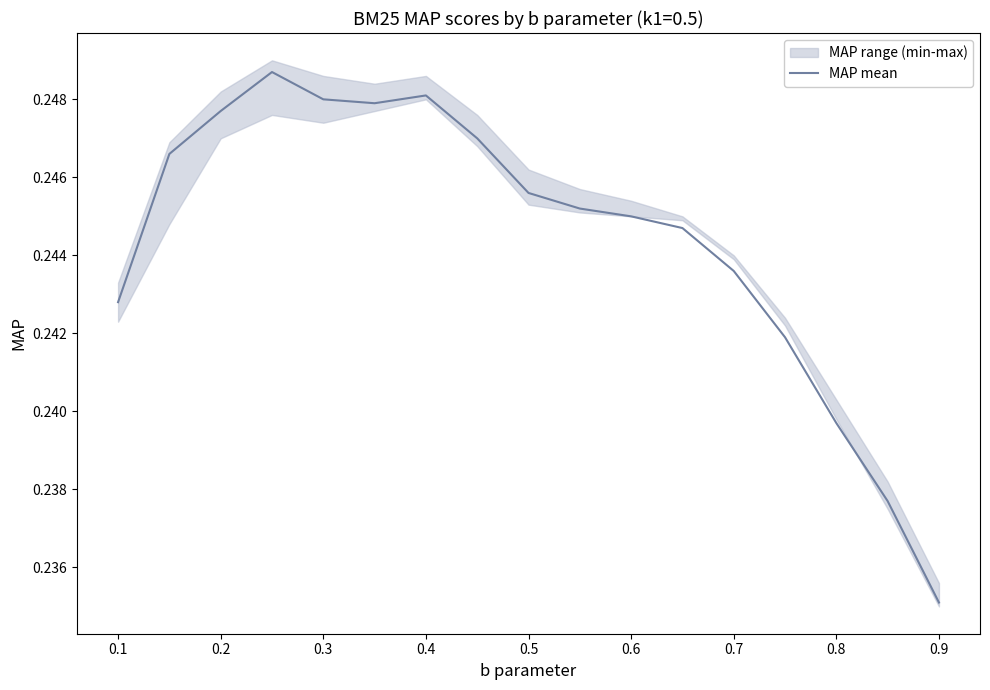

Which category has the lowest value in the MAP mean series?

0.9